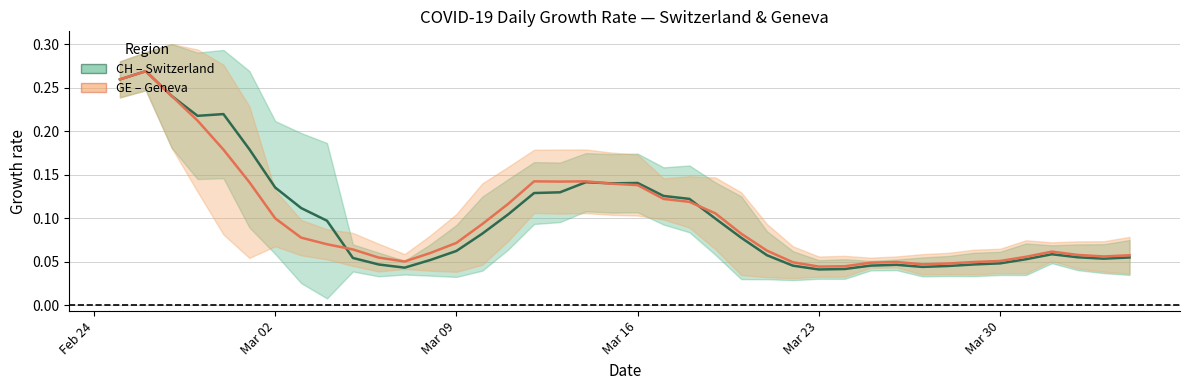

Reading right to left, list all the values displayed in this chart.

CH center: 0.1	0.1	0.1	0.1	0.1	0.0	0.0	0.0	0.0	0.0	0.0	0.0	0.0	0.0	0.1	0.1	0.1	0.1	0.1	0.1	0.1	0.1	0.1	0.1	0.1	0.1	0.1	0.1	0.0	0.0	0.1	0.1	0.1	0.1	0.2	0.2	0.2	0.2	0.3	0.3
GE center: 0.1	0.1	0.1	0.1	0.1	0.1	0.0	0.0	0.0	0.0	0.0	0.0	0.0	0.0	0.1	0.1	0.1	0.1	0.1	0.1	0.1	0.1	0.1	0.1	0.1	0.1	0.1	0.1	0.1	0.1	0.1	0.1	0.1	0.1	0.1	0.2	0.2	0.2	0.3	0.3